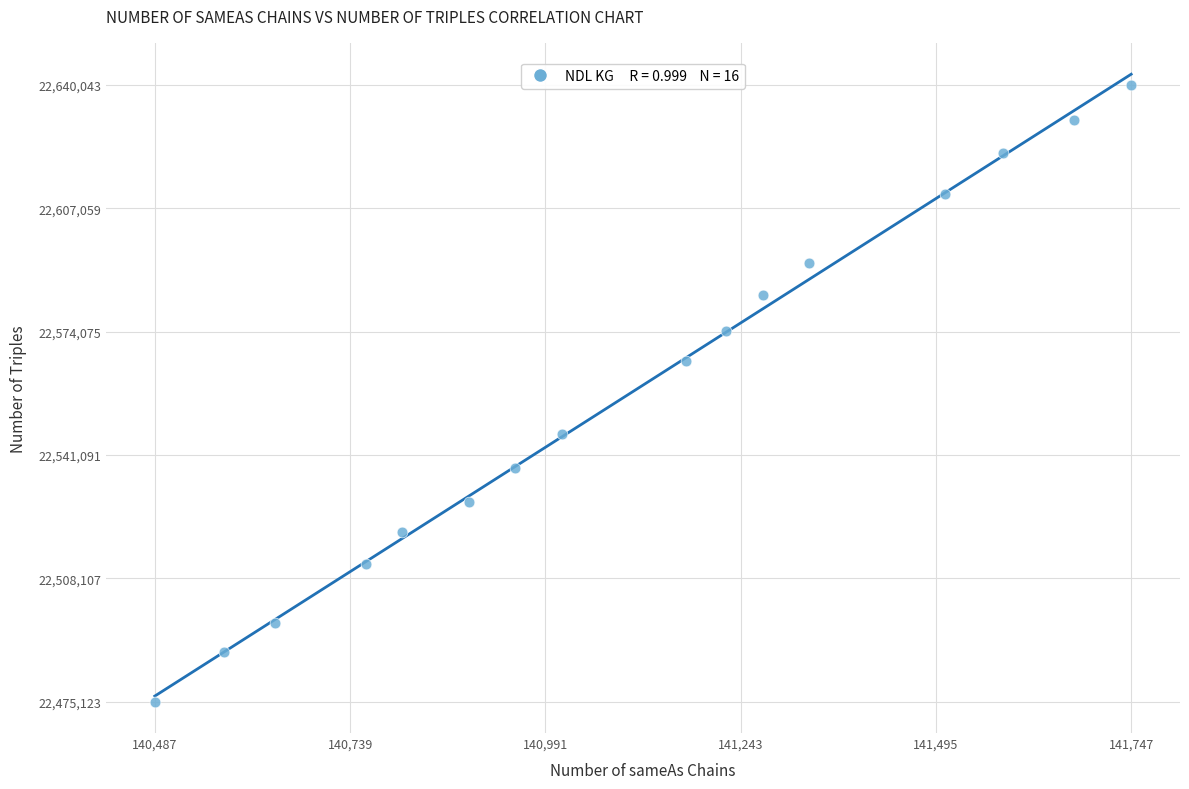

What Y value in the scatter plot is closest to 22557583?

22566246